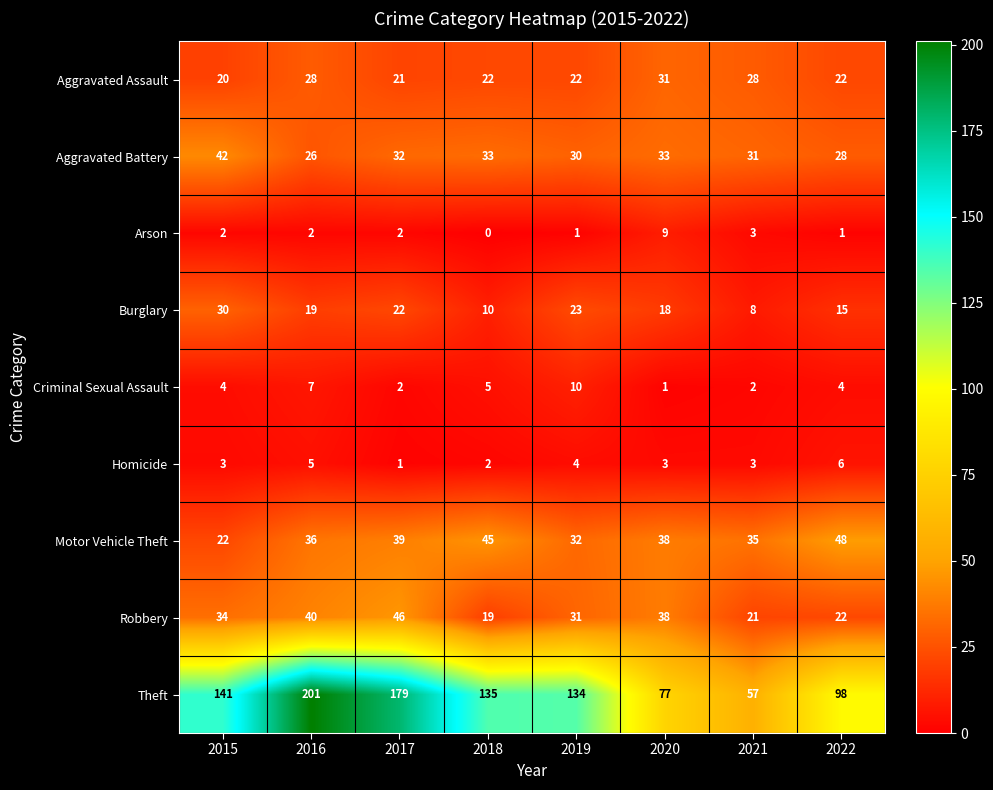

What is the difference between the highest and lowest values at 2017?

178